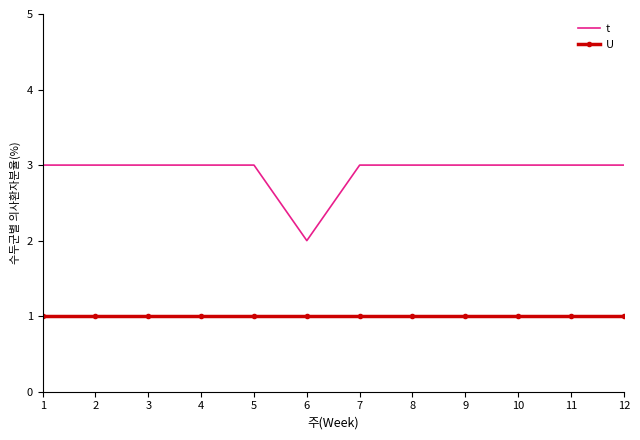

The U series shows 2 at 7. True or false?

False